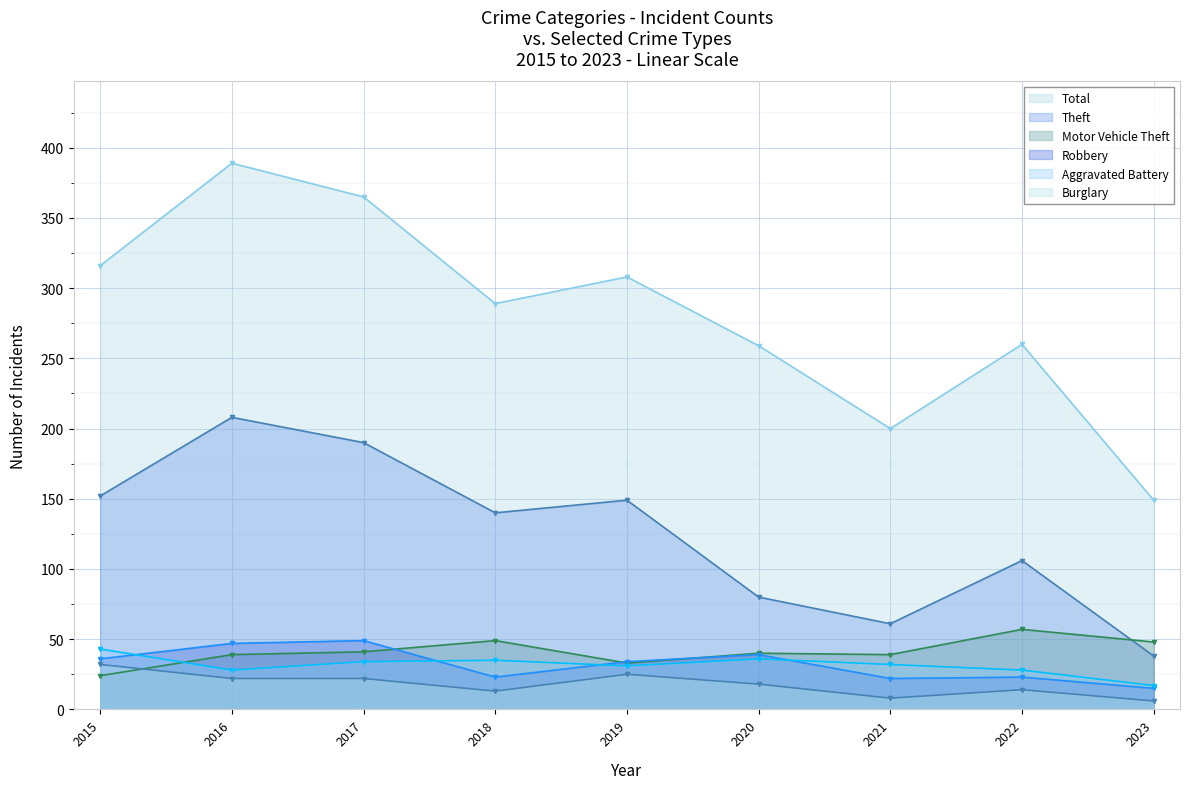

Which series changed the most between 2017 and 2021?

Total